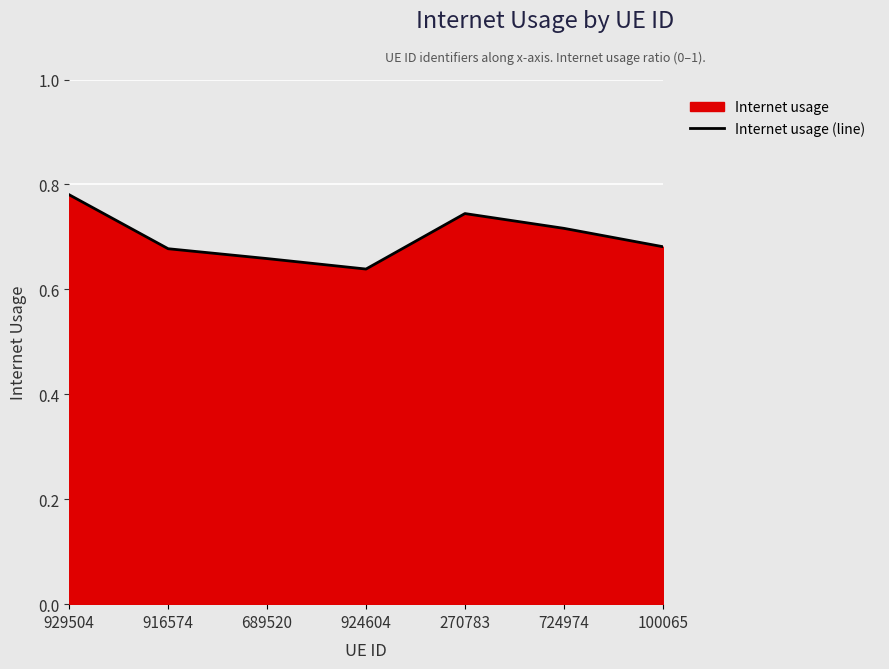

What is the change in value from 689520 to 270783?

+0.1